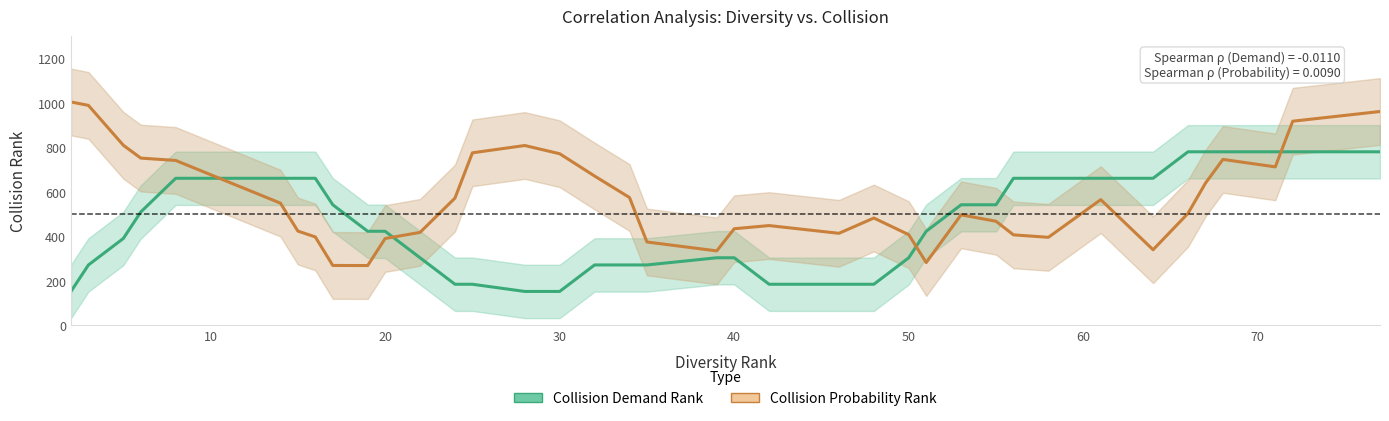

At how many categories does at least one series exceed 913?

4